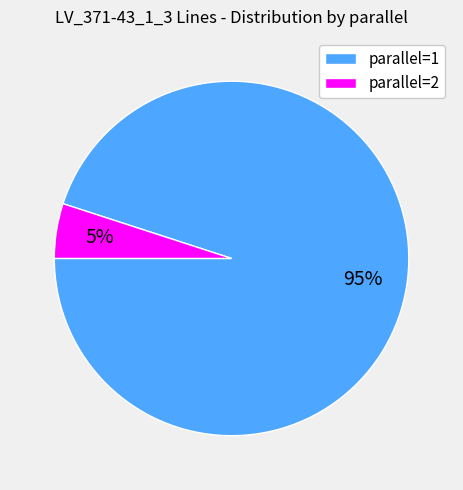

What is the largest slice in the pie chart?

parallel=1